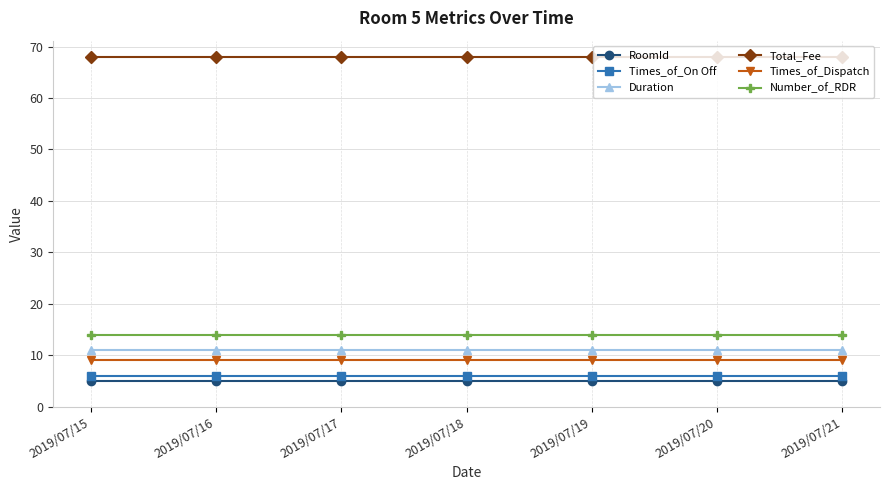

What is the sum of all Total_Fee values?

476